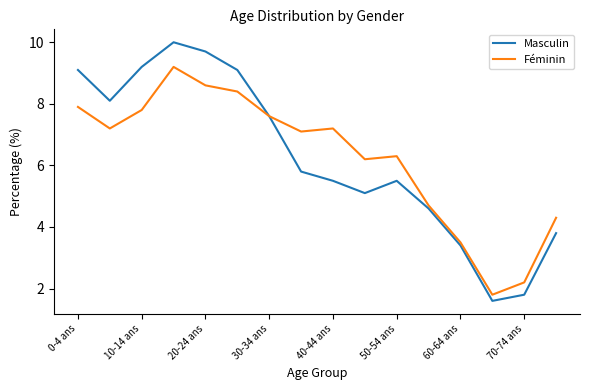

What are all the series names shown in the legend?

Masculin, Féminin